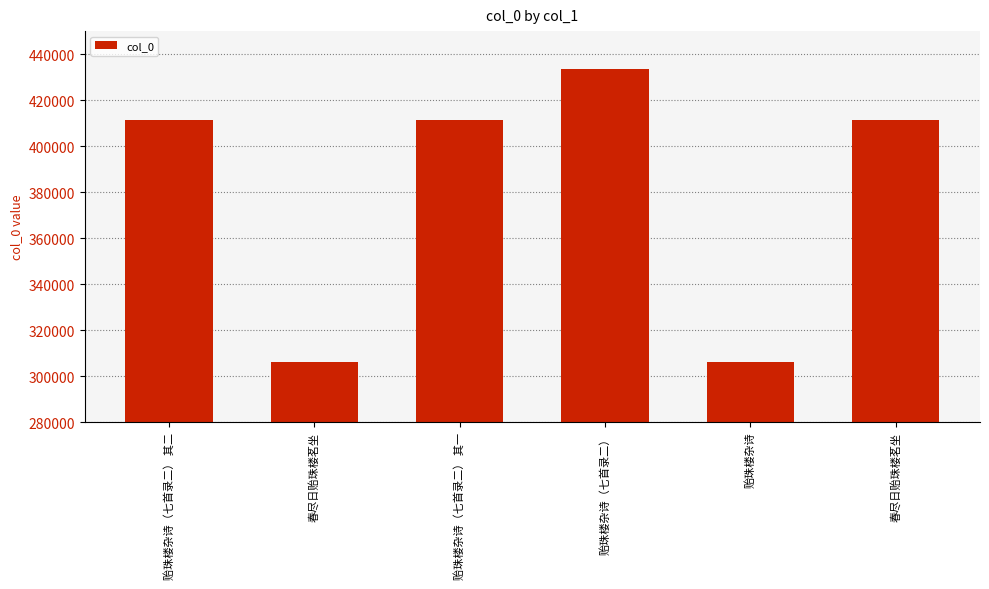

What is the greatest value displayed?

433537